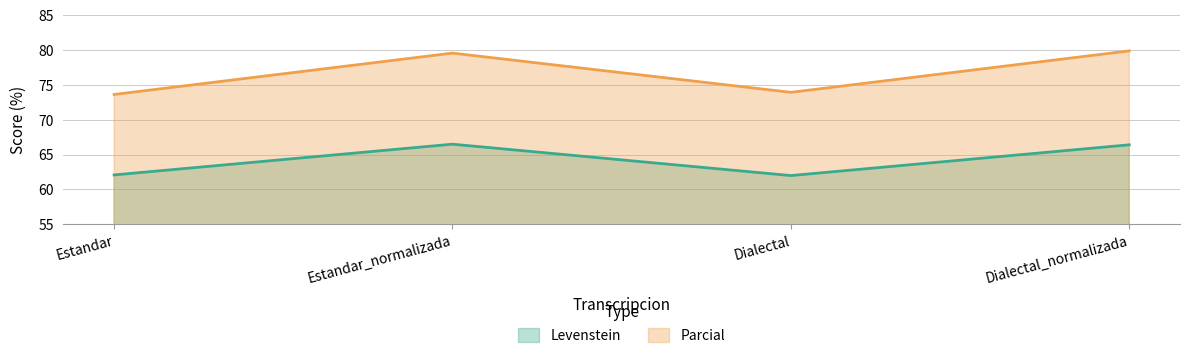

How many interior local valleys does the Levenstein series have?

1